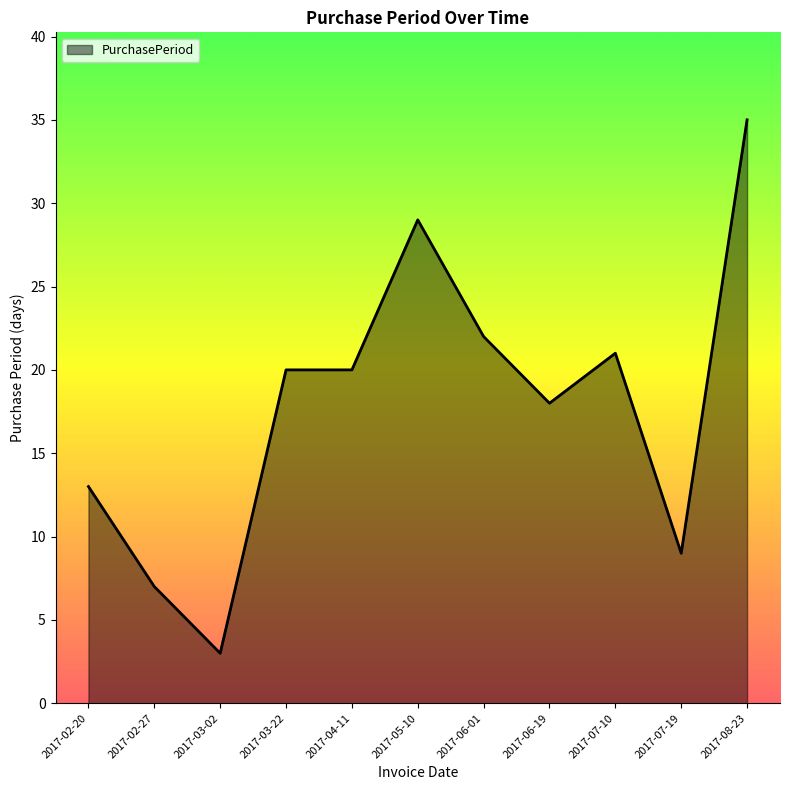

Where is the first local minimum?

2017-03-02